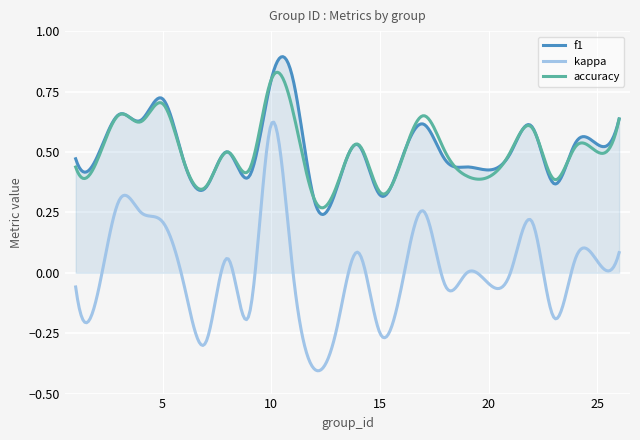

Rank the series by their maximum value, from lowest to highest.

kappa, accuracy, f1